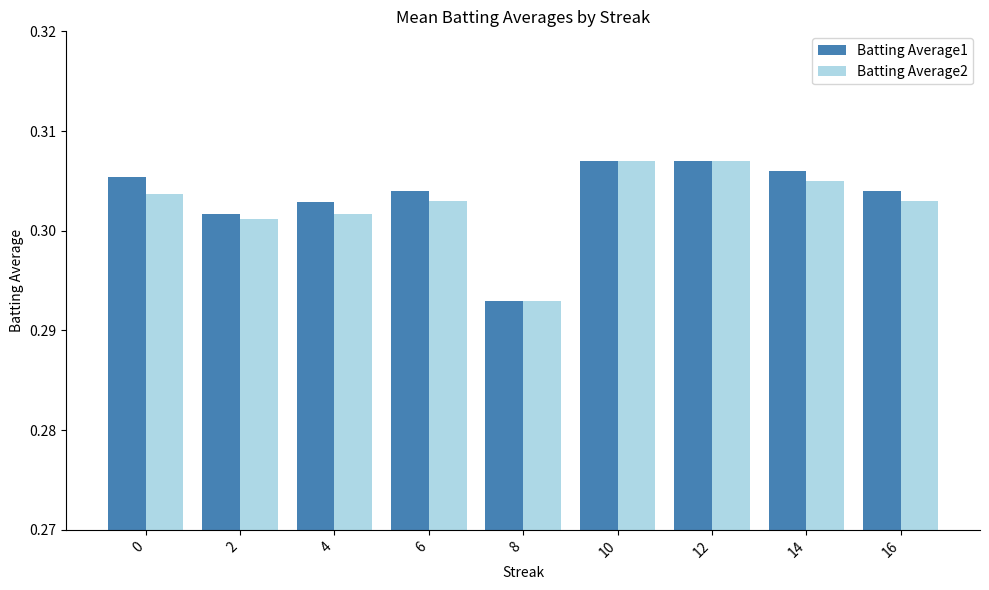

How many bars are there in each group?

2